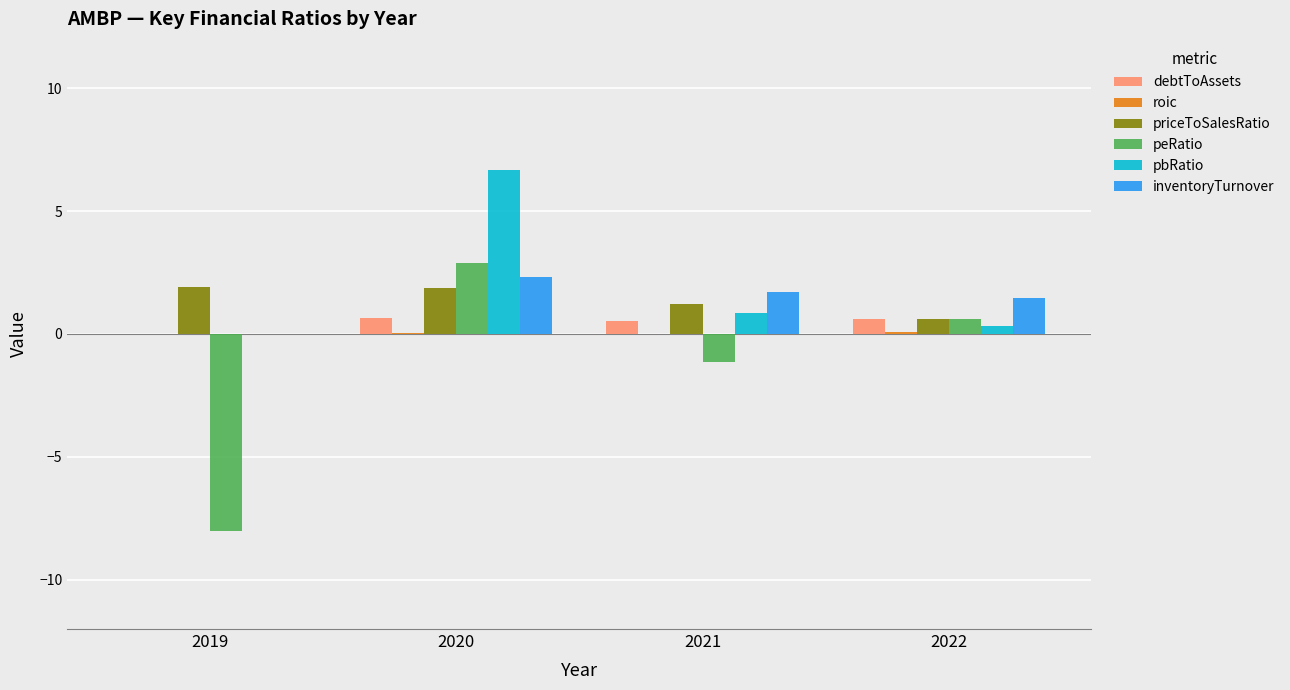

Is the value of inventoryTurnover at 2019 greater than the value of peRatio at 2020?

No